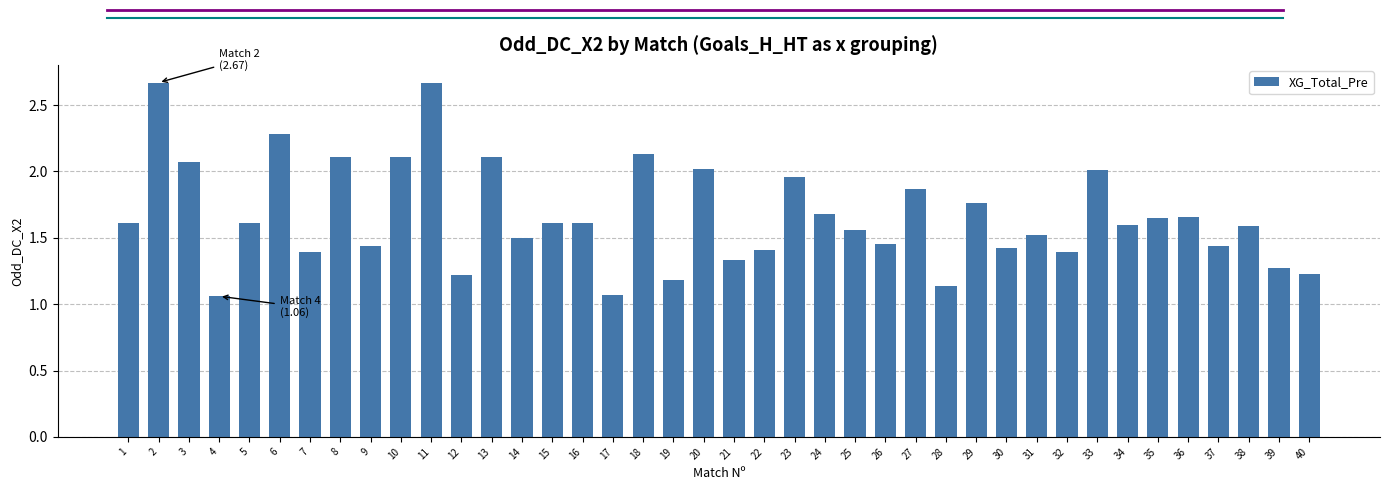

True or false: the data shows 1.4 at 26.

True